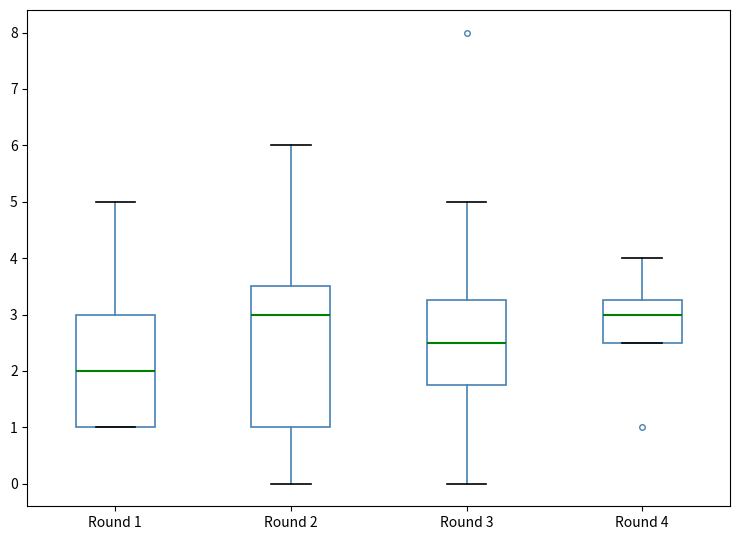

Reading left to right, transcribe this box plot: for each box, give where its median line is, the range the box spans, and where its two whiskers end, as read against the y-axis. The values are not printed on the chart, so give them approximately, as read against the axis.

Round 1: median 2.0, box 1.0 to 3.0, whiskers 1.0 to 5.0
Round 2: median 3.0, box 1.0 to 3.5, whiskers 0.0 to 6.0
Round 3: median 2.5, box 1.8 to 3.3, whiskers 0.0 to 5.0
Round 4: median 3.0, box 2.5 to 3.3, whiskers 2.5 to 4.0